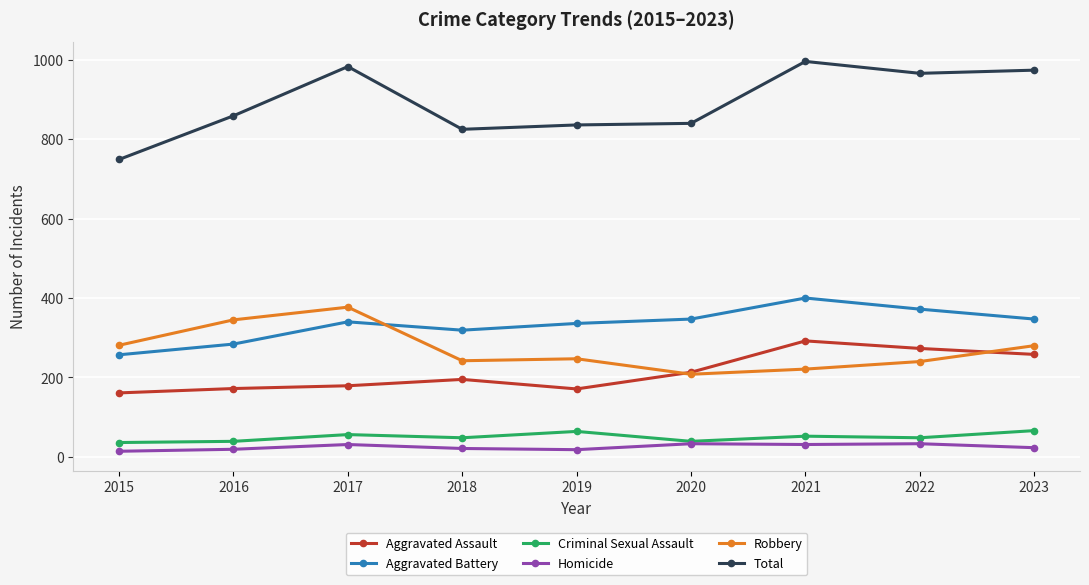

True or false: Aggravated Assault has more than 0 interior local peaks.

True